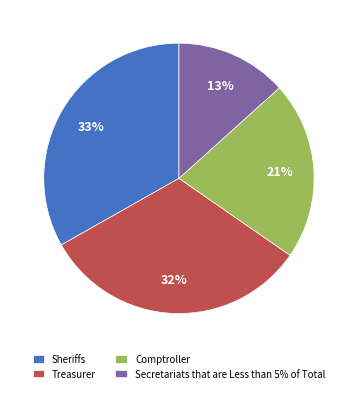

To the nearest percent, what is the difference between the largest and smallest slice percentages?

20%